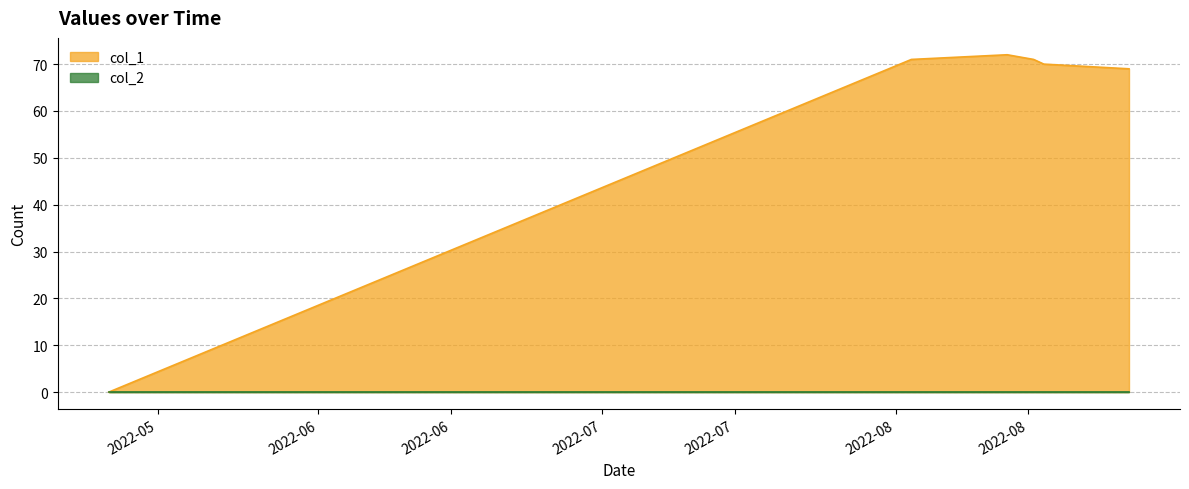

True or false: there are more than 0 points higher than both neighbors.

True